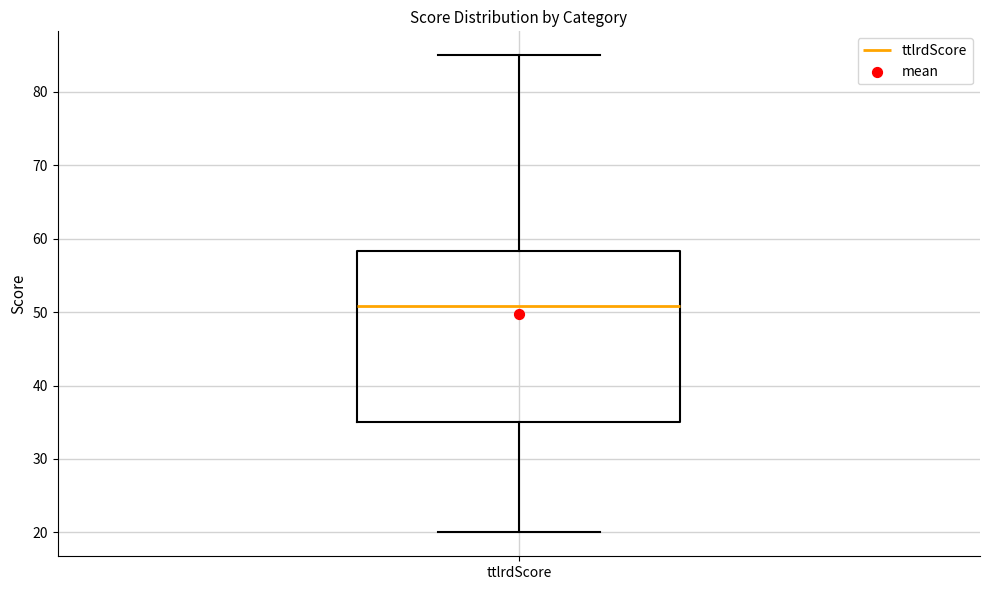

Read this box plot against the y-axis: the position of the median line, the range covered by the box, and the ends of both whiskers. The values are not printed on the chart, so give them approximately, as read against the axis.

median 51, box 35 to 58, whiskers 20 to 85